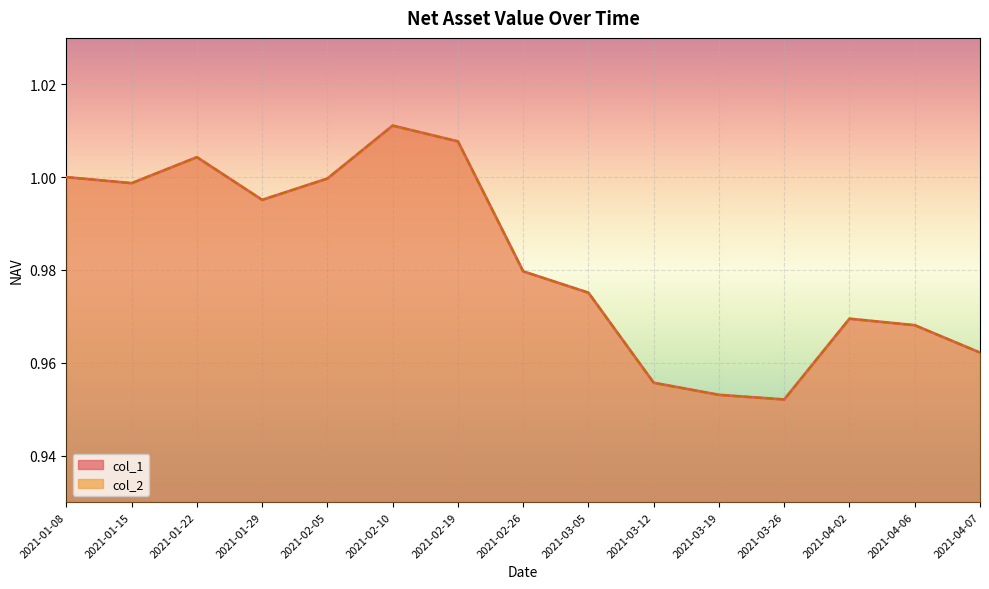

What is the value of the col_2 line point at the 4th from the left?

1.0